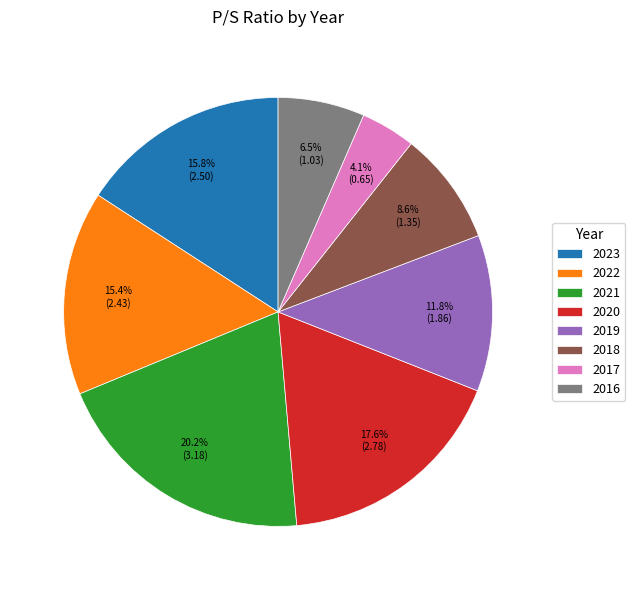

What percentage is the 2019 slice, to the nearest percent?

12%